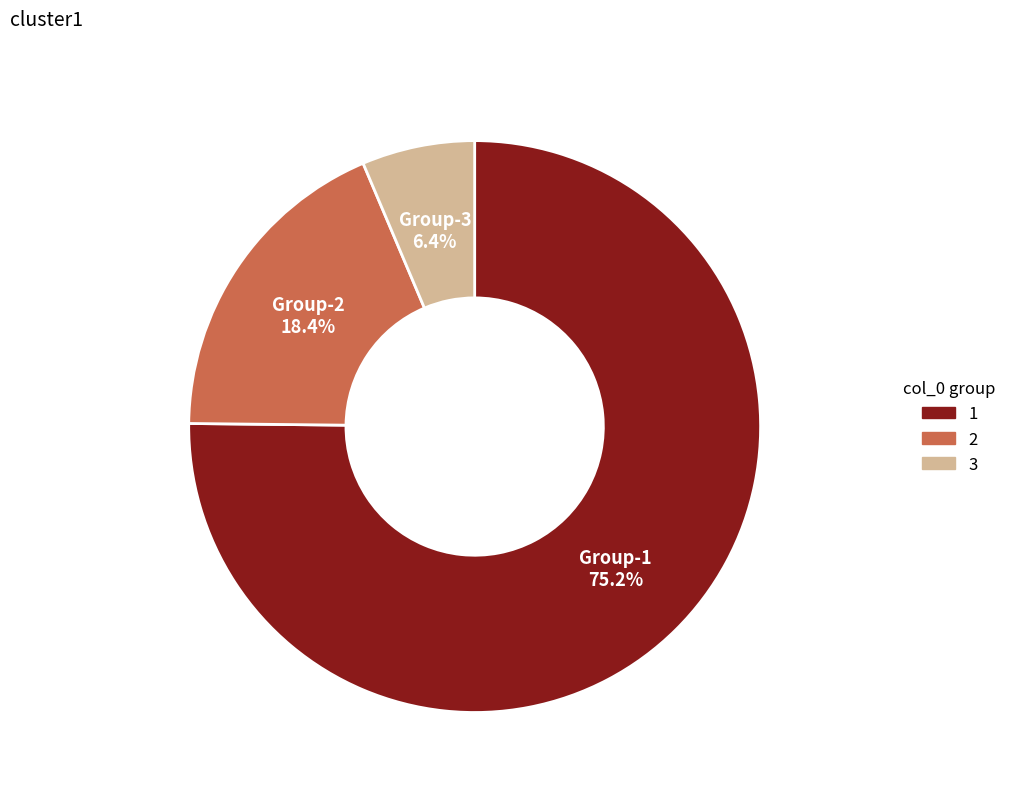

Rank the categories by value from lowest to highest.

Group-3, Group-2, Group-1